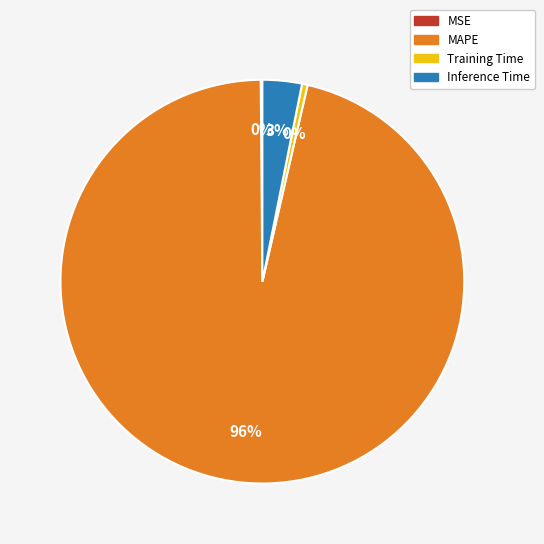

Is Training Time the majority of the pie?

No